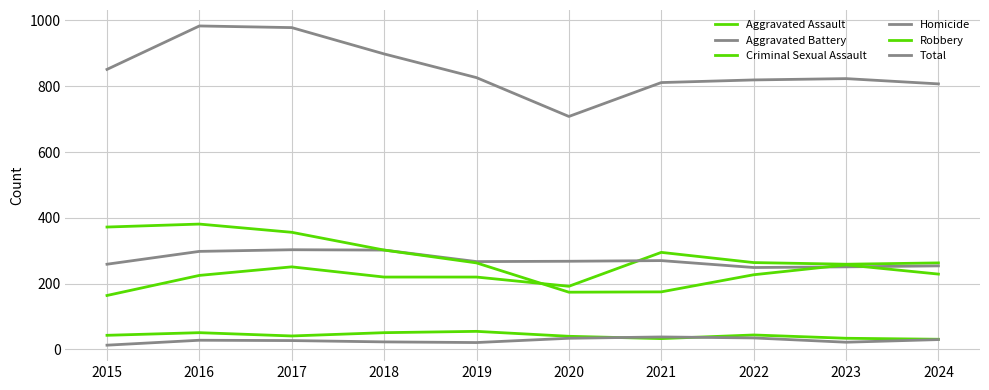

What is the difference between the maximum and minimum values in the Homicide series?

25